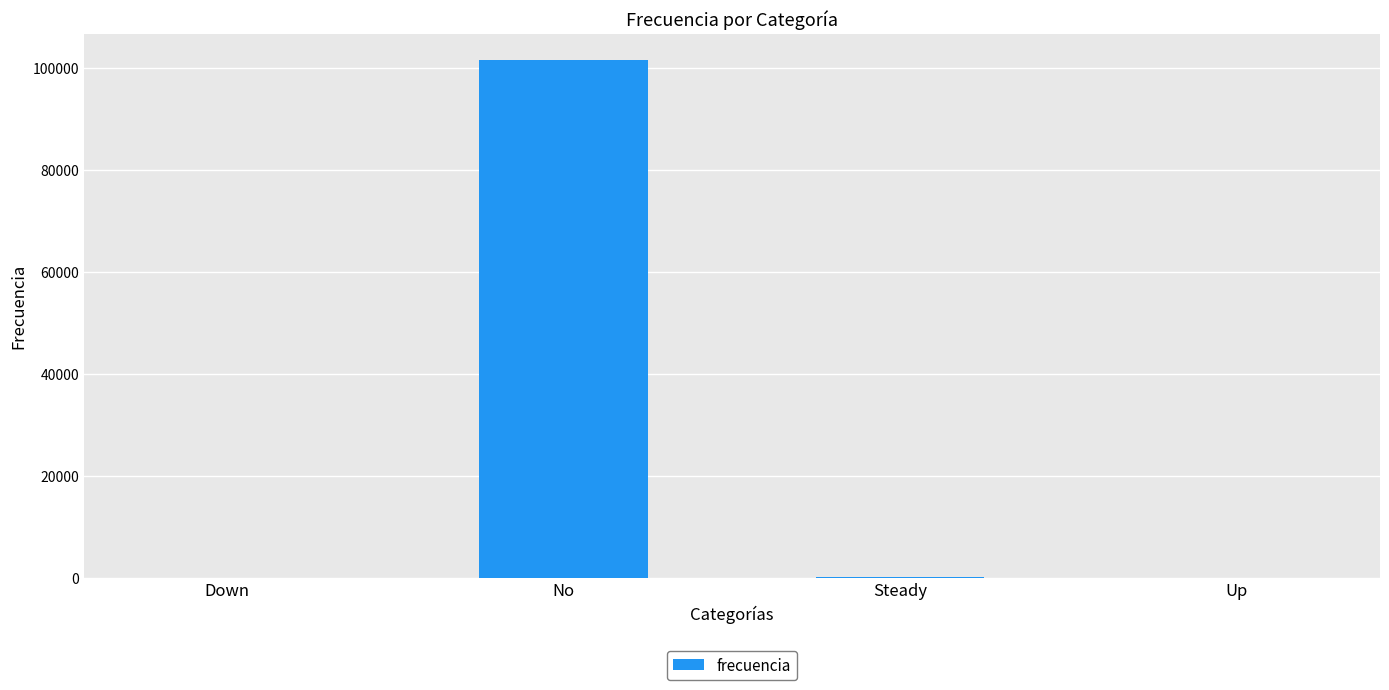

What is the greatest value displayed?

101680